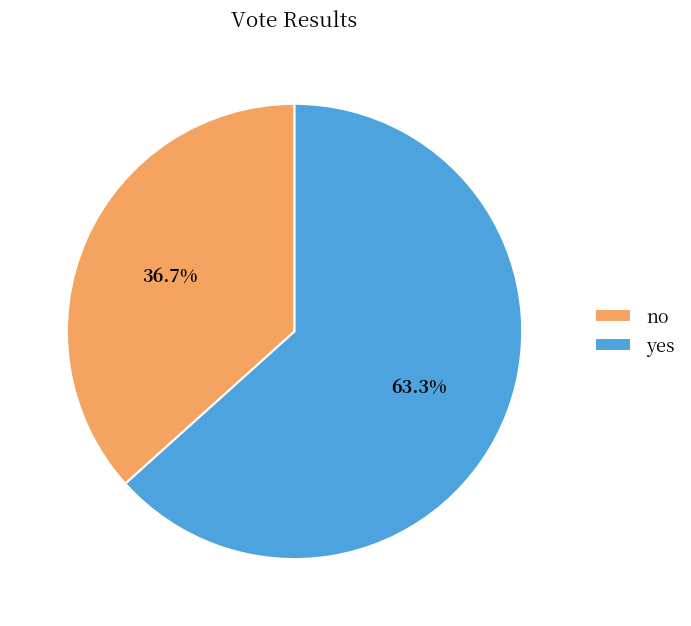

What percentage is the no slice, to the nearest percent?

37%